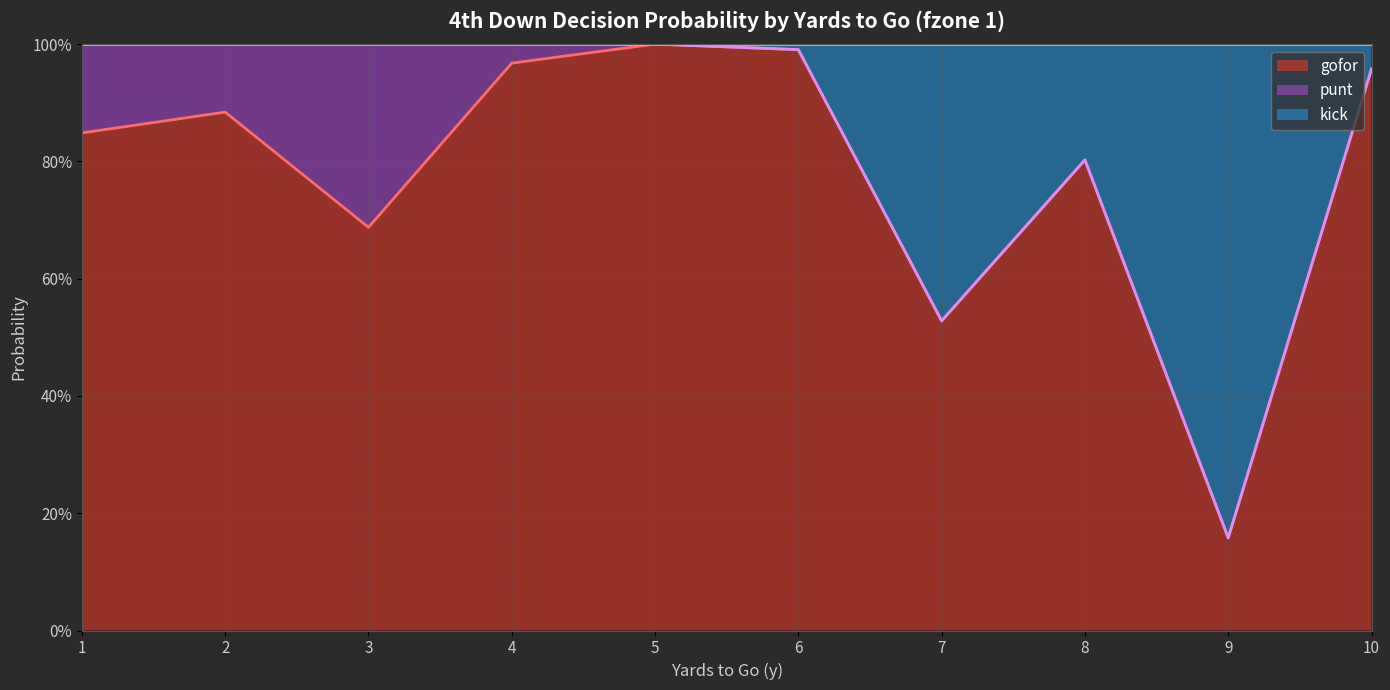

At which label is punt closest to 0?

5